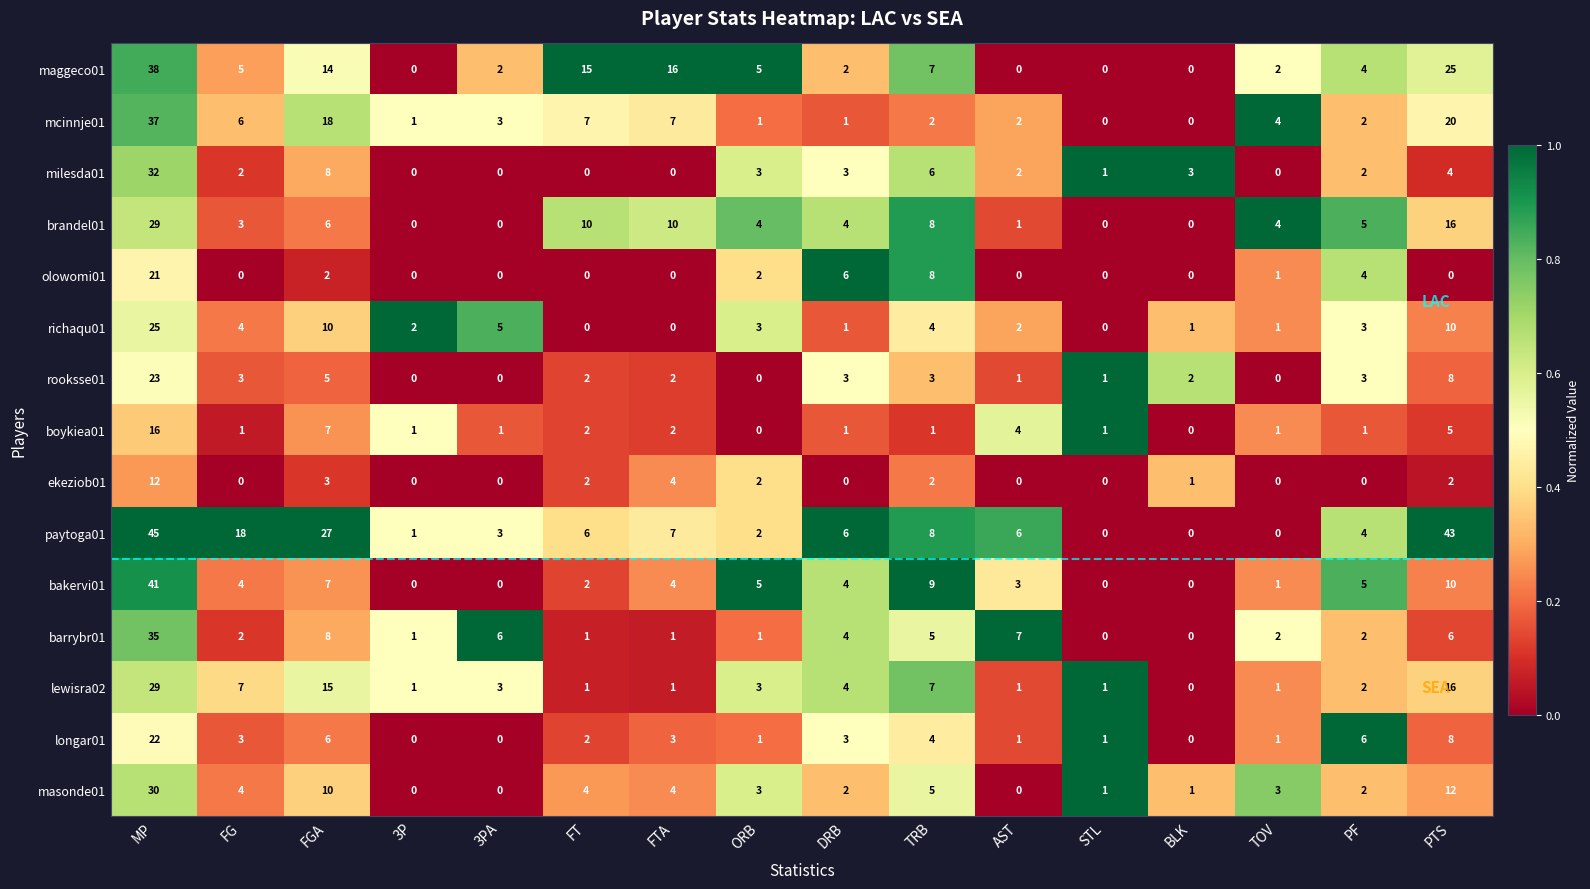

Is it true that olowomi01 equals 10 at PTS?

False